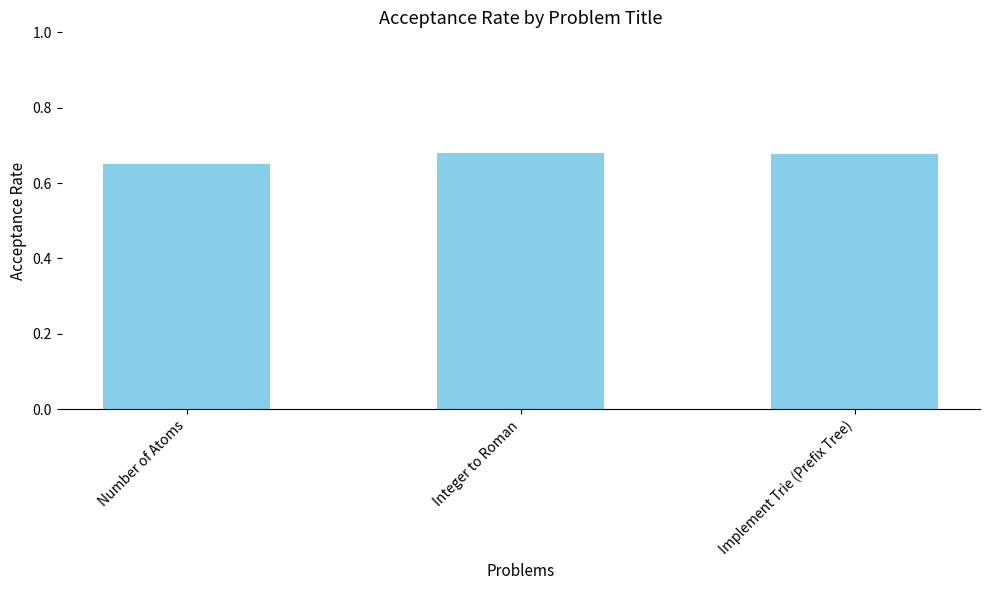

Which category has the lowest value across all series?

Number of Atoms